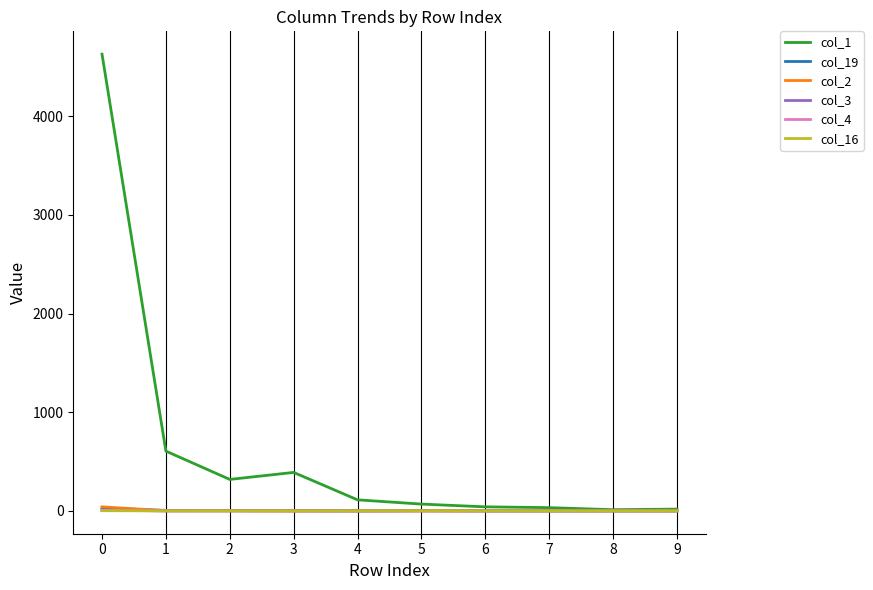

The value of col_4 at 5 is 0. True or false?

True